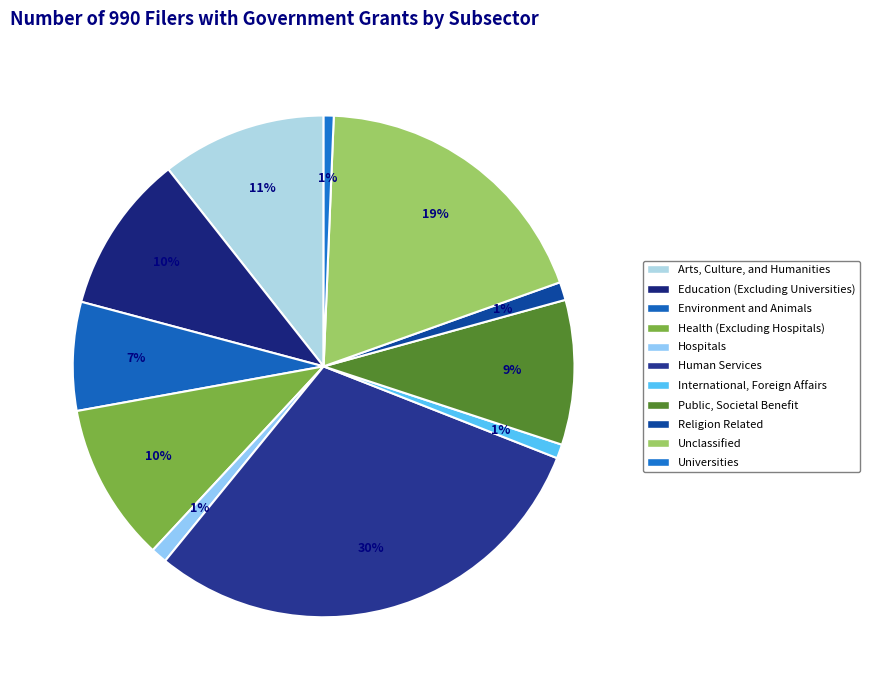

Which slice is the largest?

Human Services